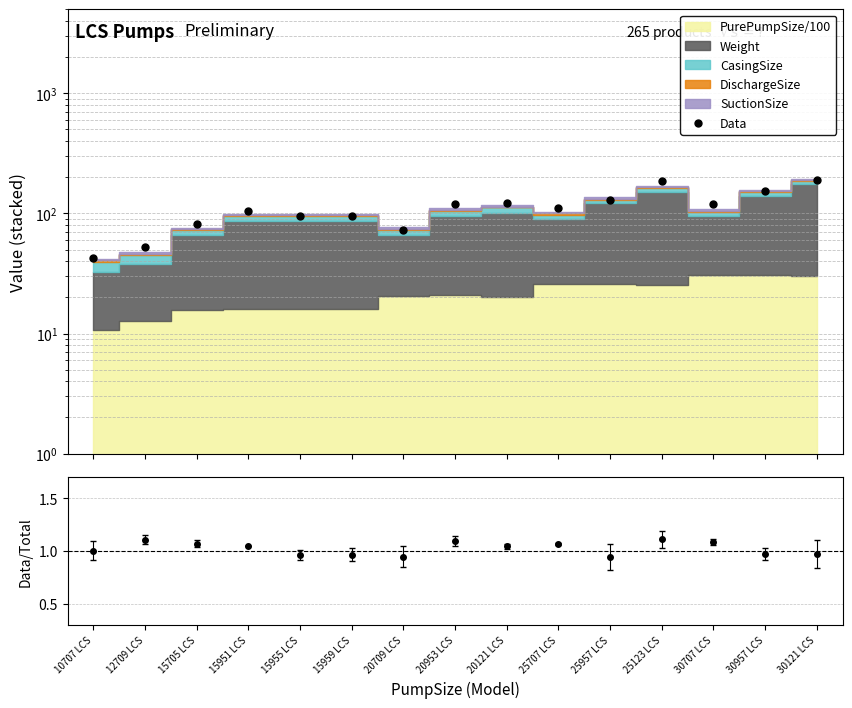

How many lines are shown in the chart?

1